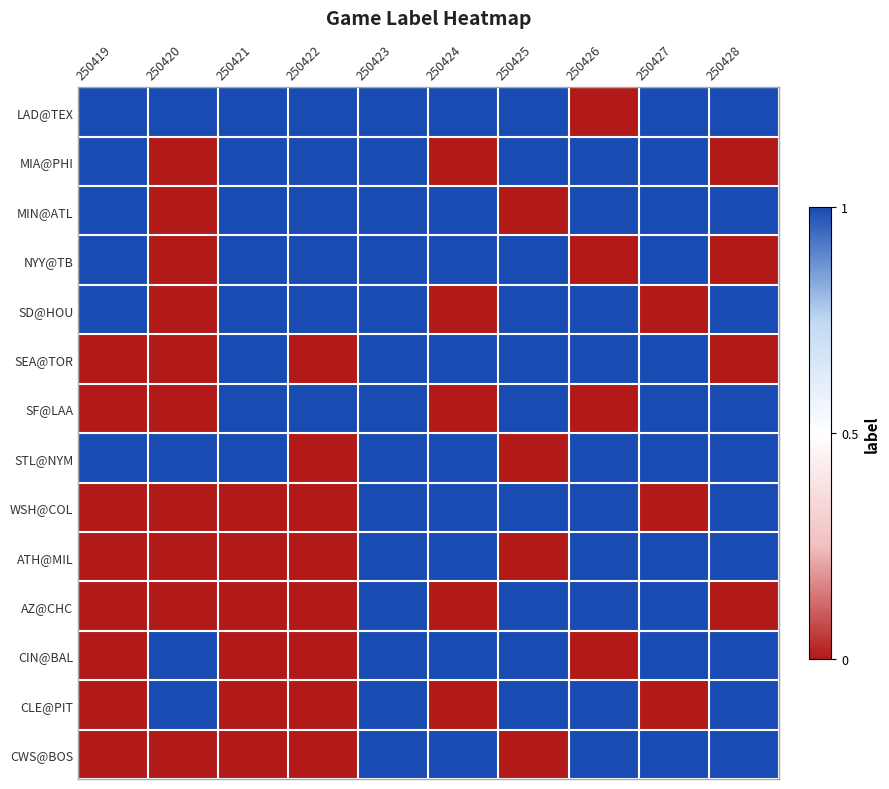

What is the spread (max minus min) of values at 250428?

1